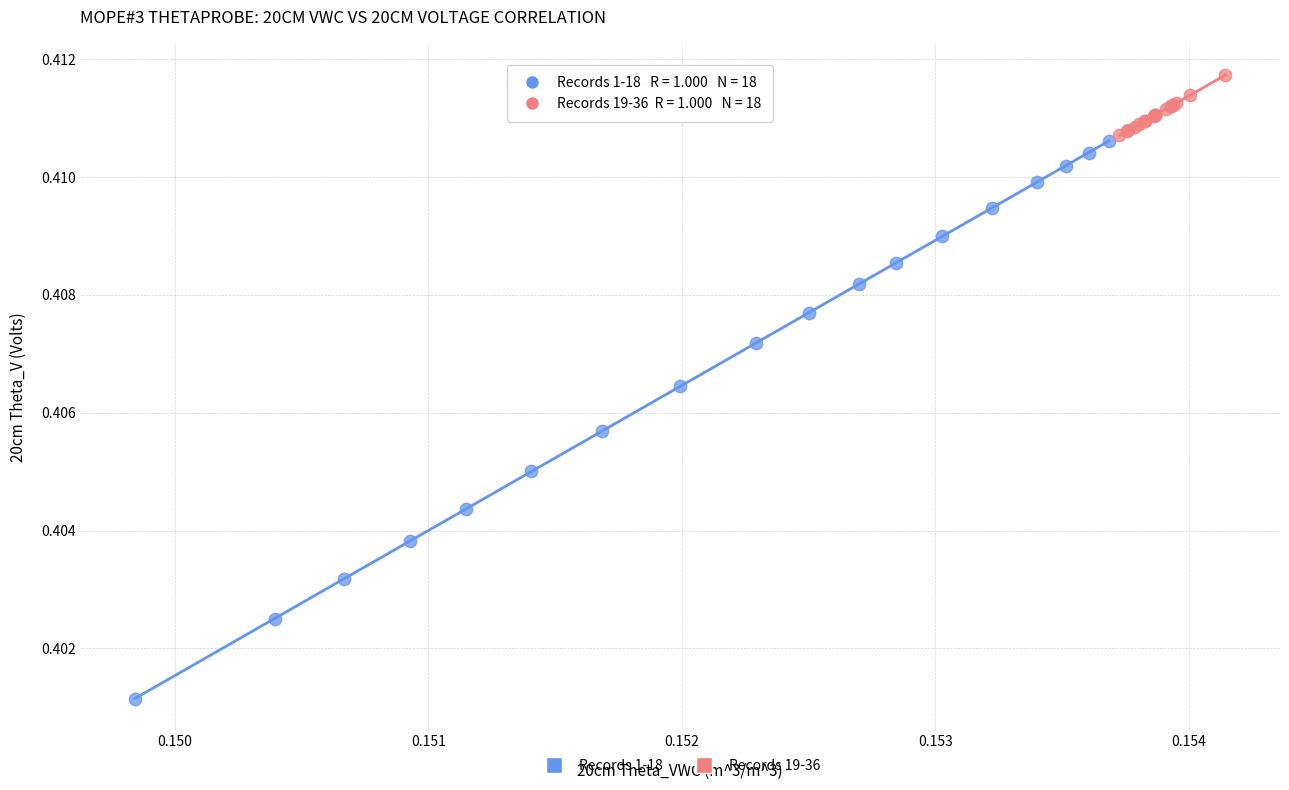

Which series reaches the minimum Y coordinate?

Records 1-18